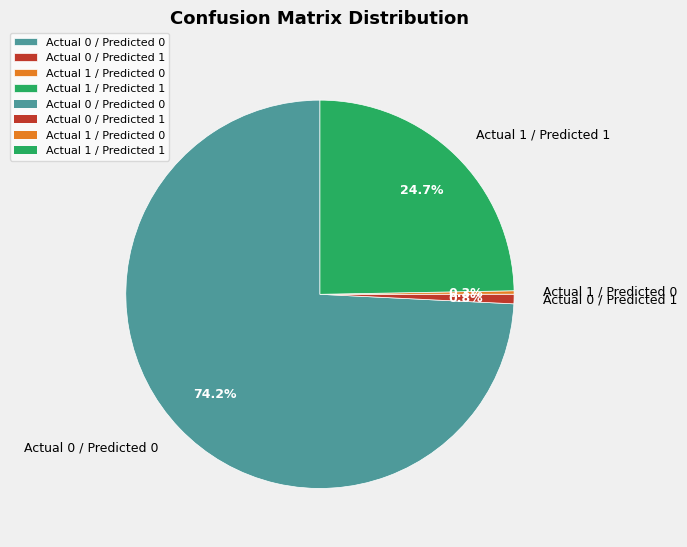

Rank the categories by value from lowest to highest.

Actual 1 / Predicted 0, Actual 0 / Predicted 1, Actual 1 / Predicted 1, Actual 0 / Predicted 0